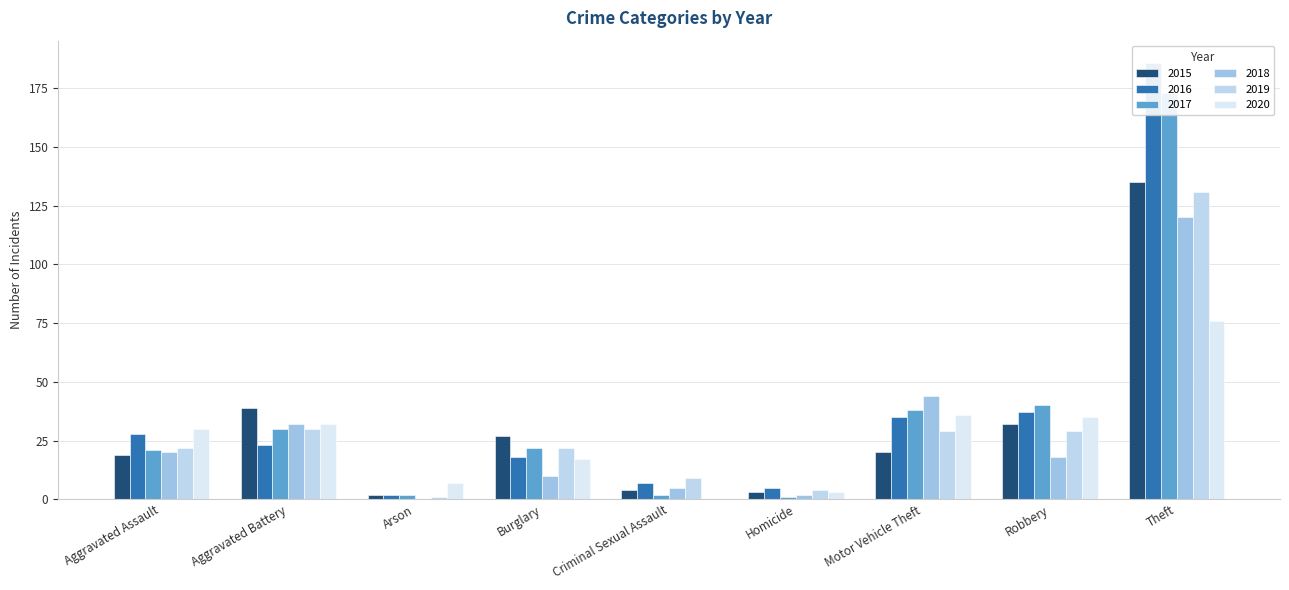

Which label corresponds to the smallest value in the chart?

Arson